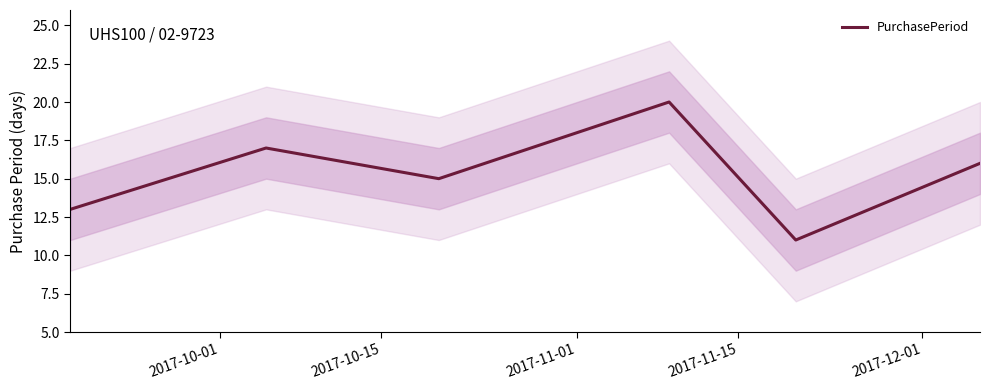

What is the highest value of the PurchasePeriod series?

20